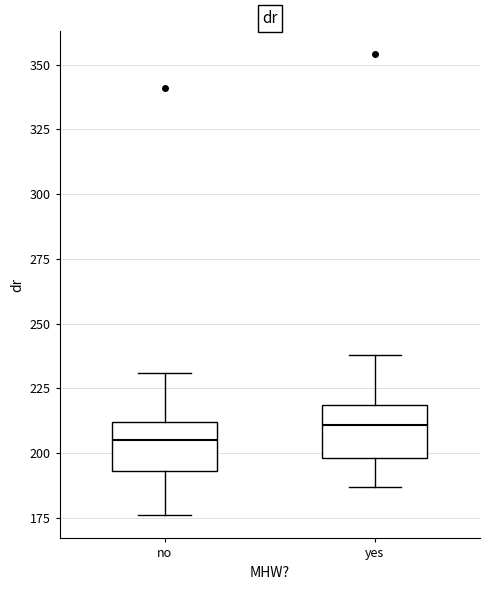

Reading left to right, transcribe this box plot: for each box, give where its median line is, the range the box spans, and where its two whiskers end, as read against the y-axis. The values are not printed on the chart, so give them approximately, as read against the axis.

no: median 205, box 195 to 210, whiskers 175 to 230
yes: median 210, box 200 to 220, whiskers 185 to 240